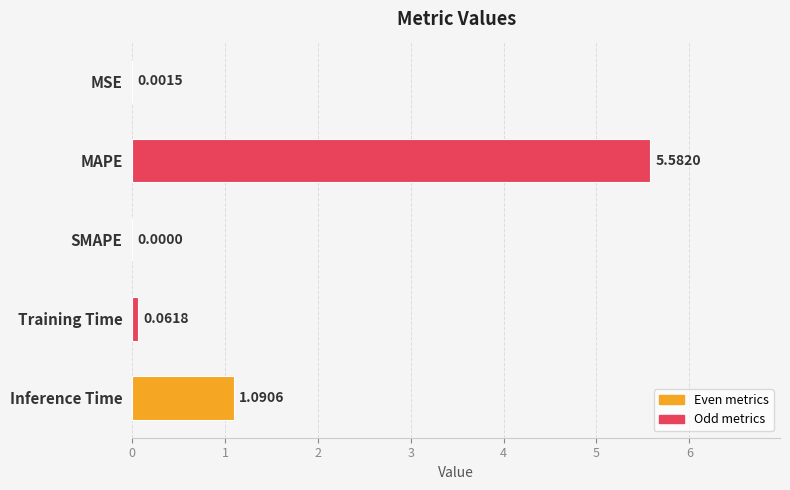

What is the sum of all values?

6.7